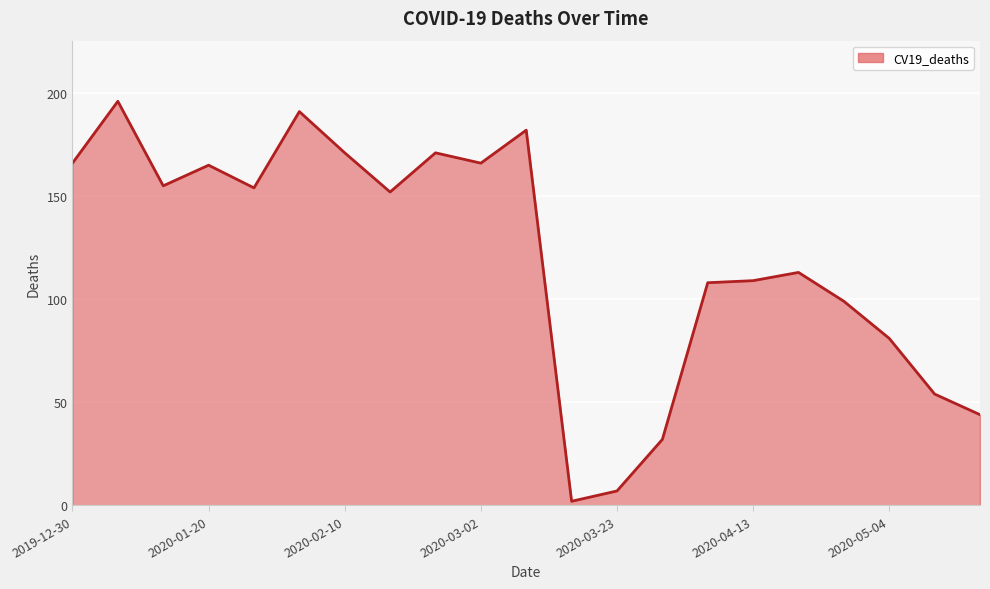

Reading left to right, what are all the values shown in this chart?

166	196	155	165	154	191	171	152	171	166	182	2	7	32	108	109	113	99	81	54	44